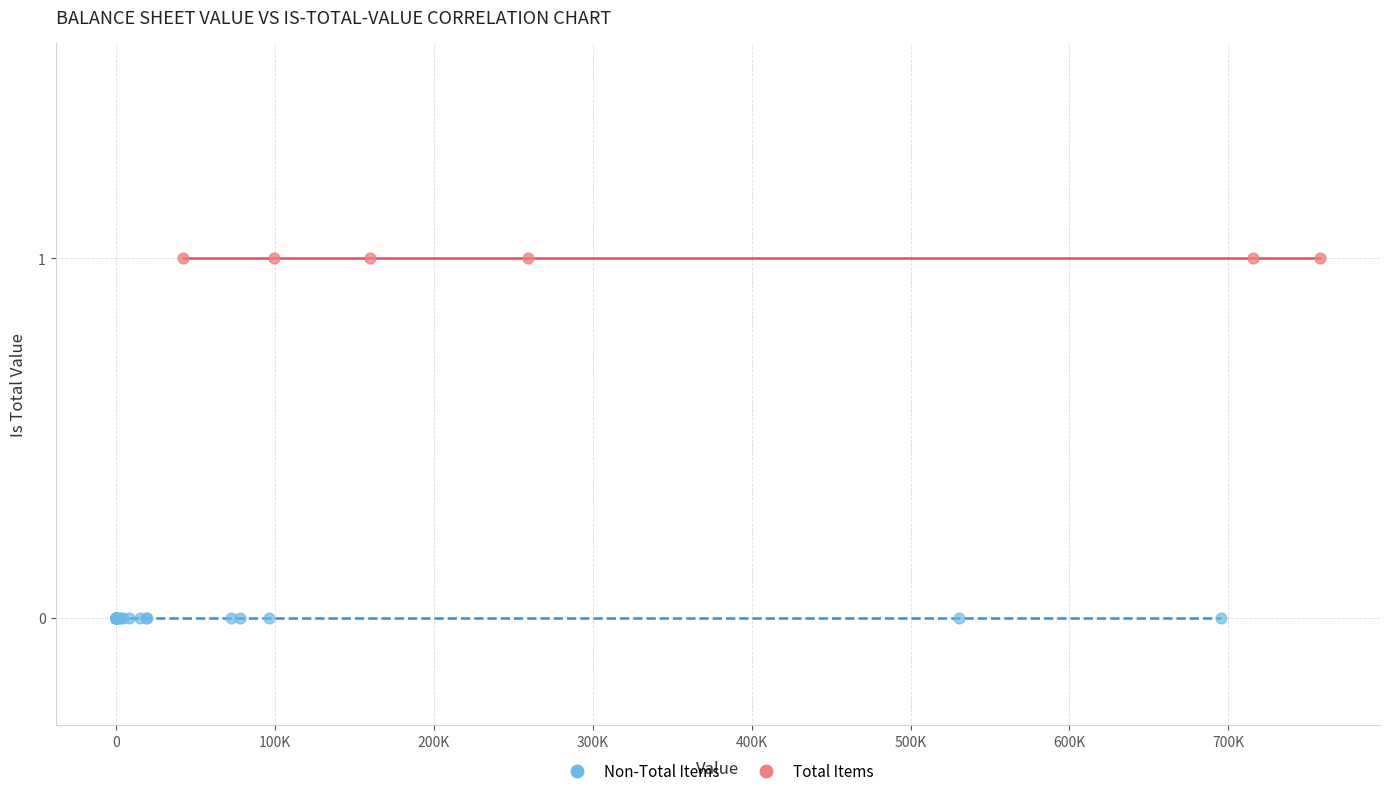

Which series contains the lowest Y value?

Non-Total Items